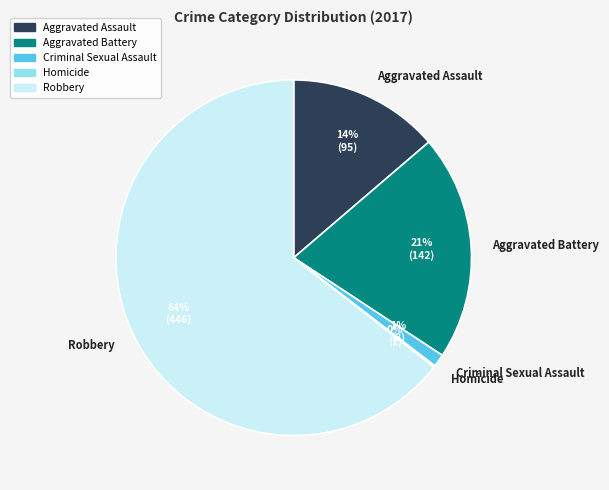

Does any single category account for the majority?

Yes